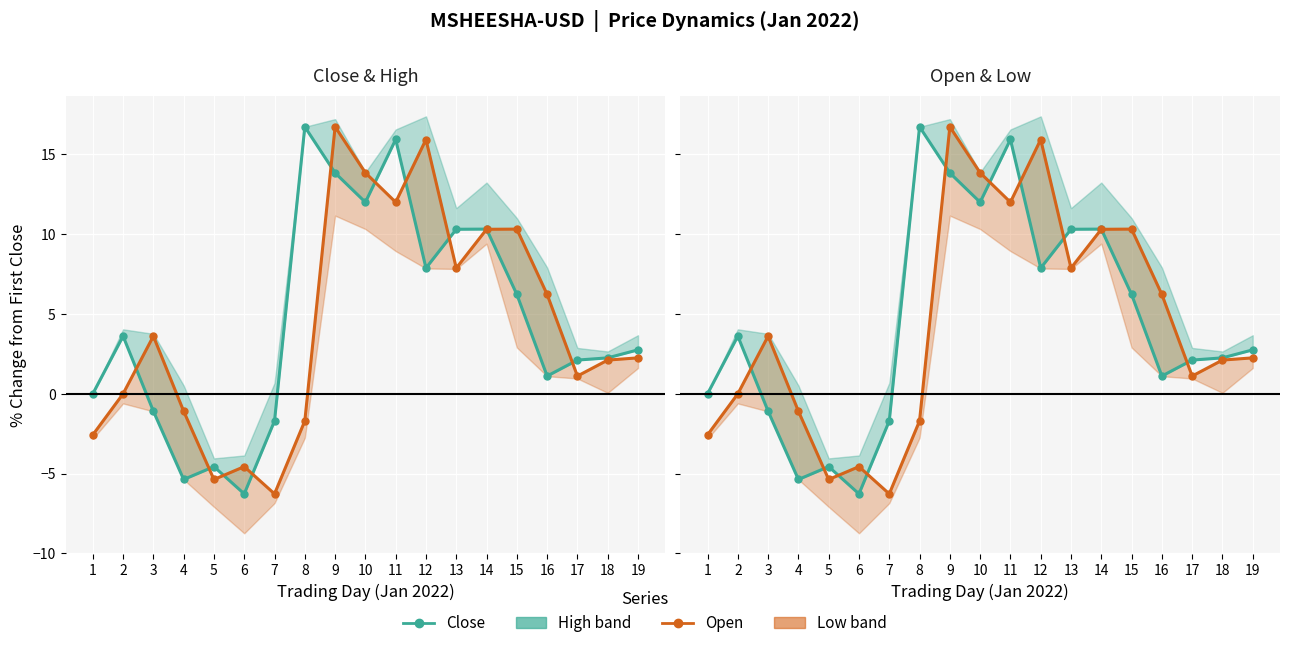

Which series has the widest spread of values?

Open / Low